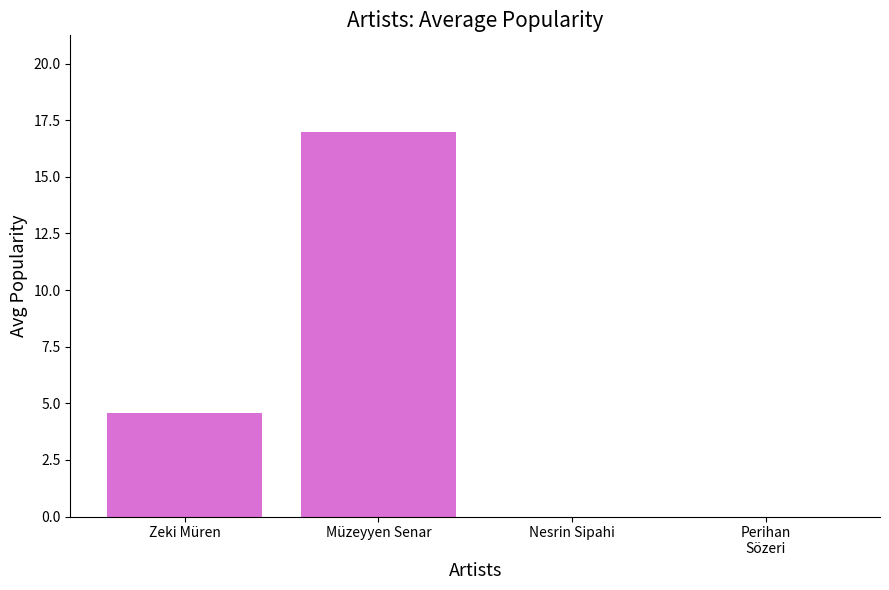

At which category does the chart reach its peak across all series?

Müzeyyen Senar